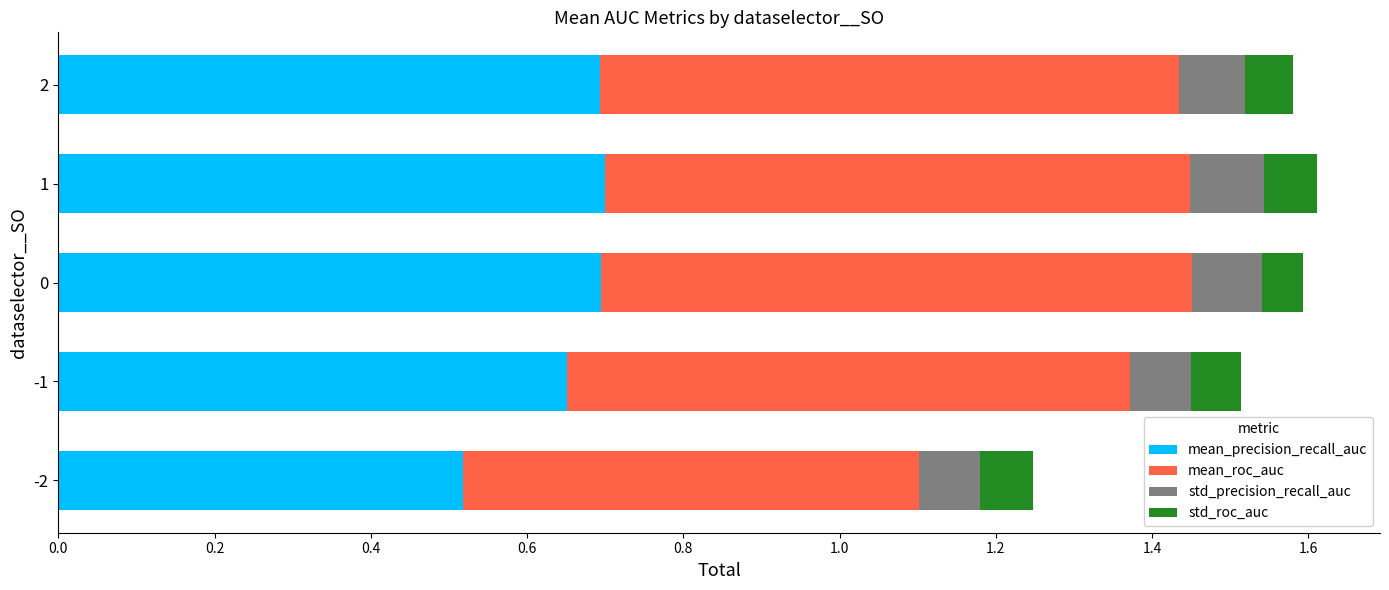

What is the total value across all series at -2?

1.2